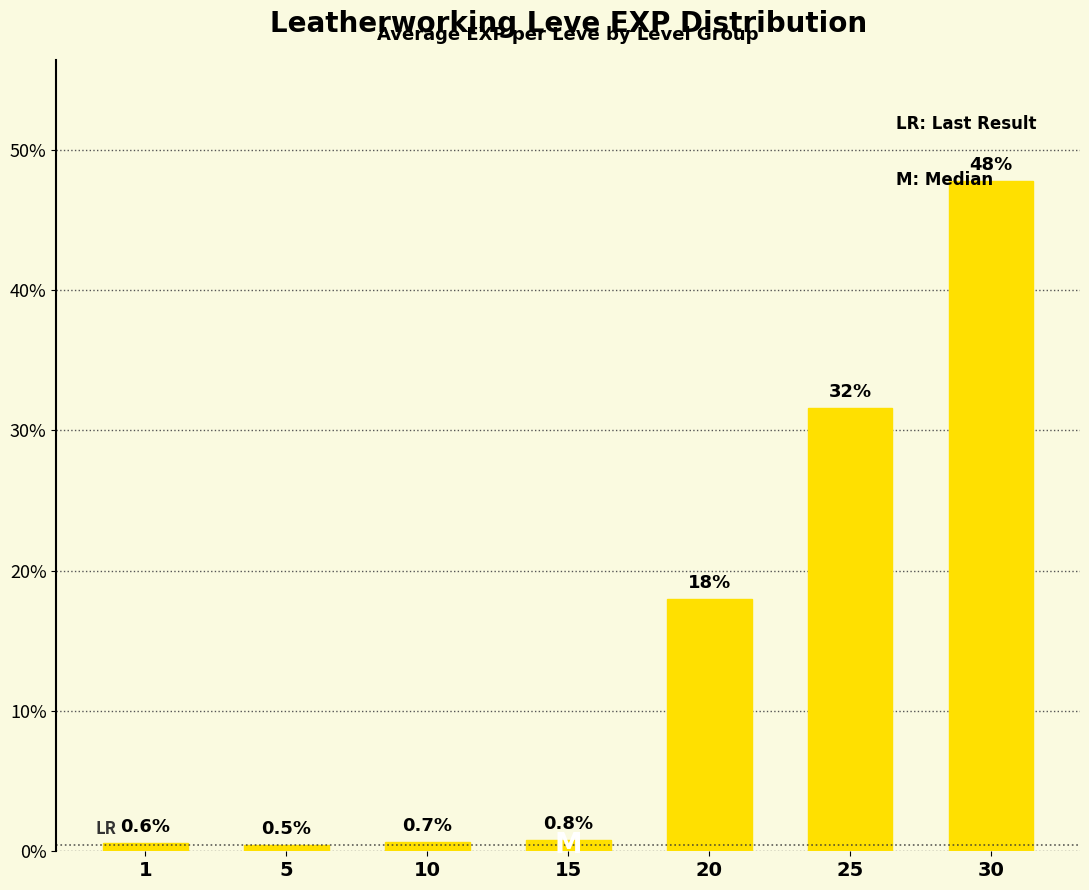

Reading left to right, transcribe all the data shown in this chart.

1=0.6	5=0.5	10=0.7	15=0.8	20=18.0	25=31.6	30=47.8